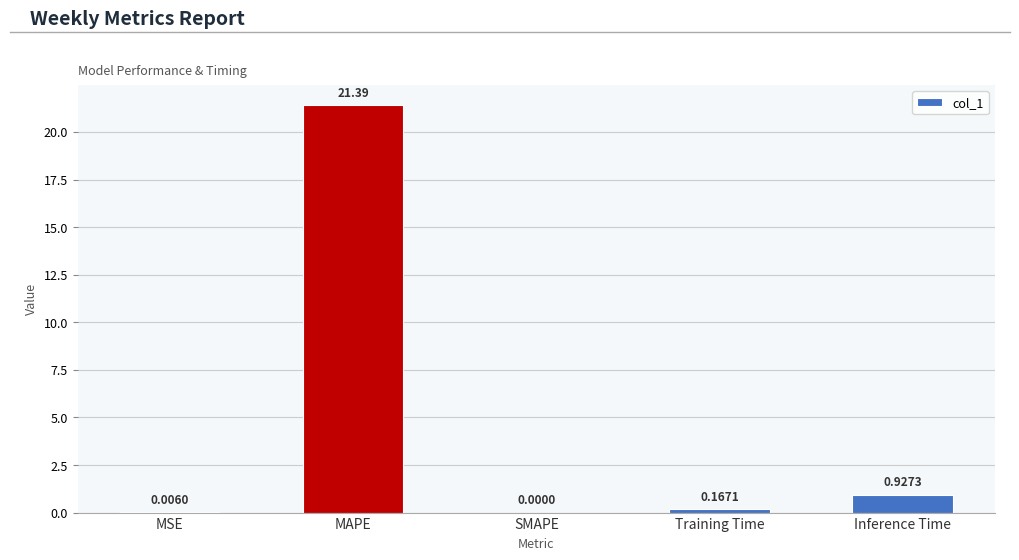

What is the sum of the values at MAPE and Inference Time?

22.3